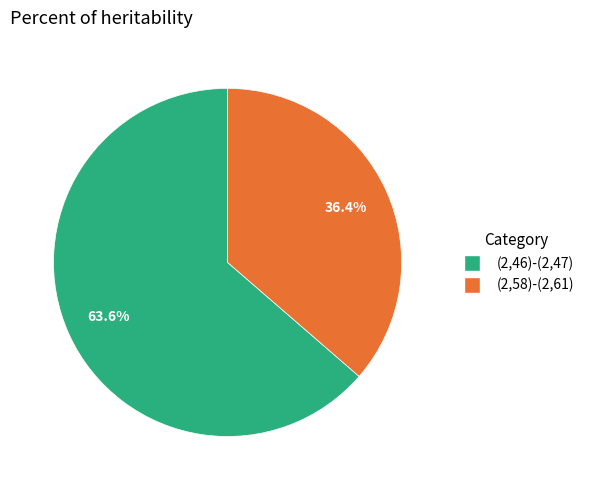

To the nearest percent, what is the average slice percentage?

50%